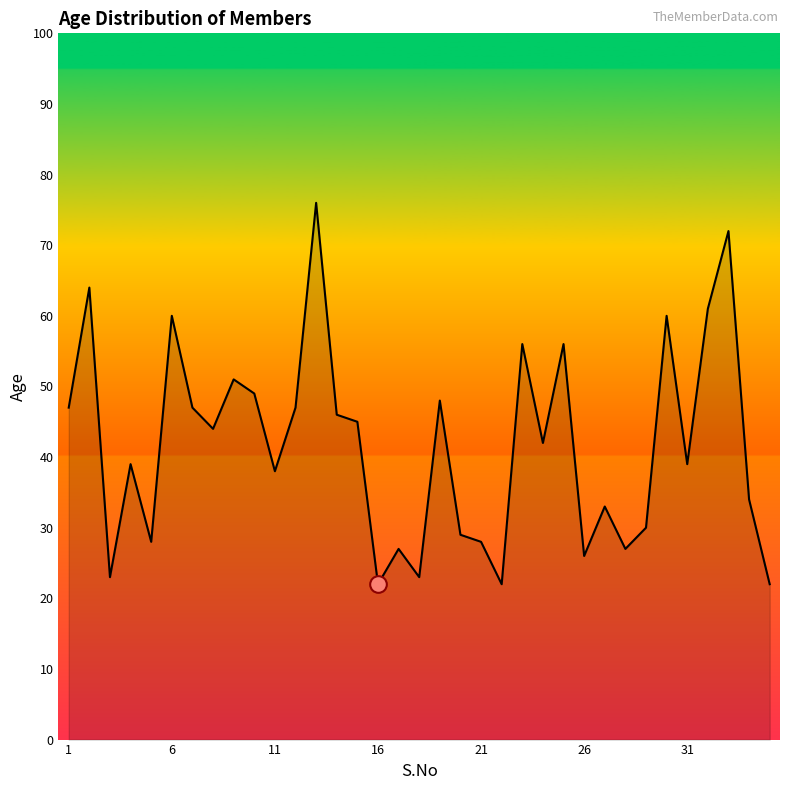

What is the greatest value displayed?

76